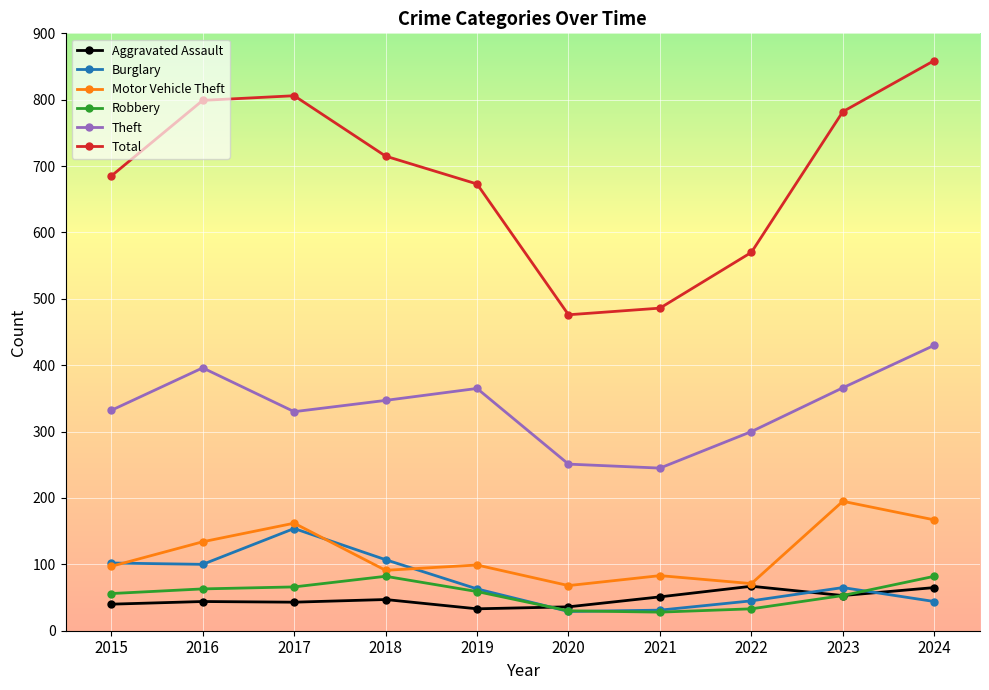

Which series has the largest total across all categories?

Total